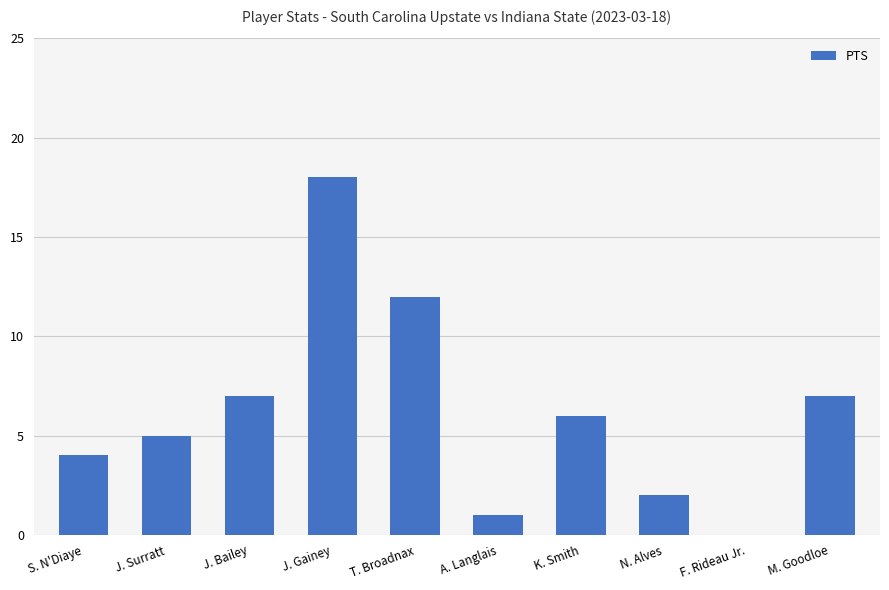

What is the sum of all values?

62